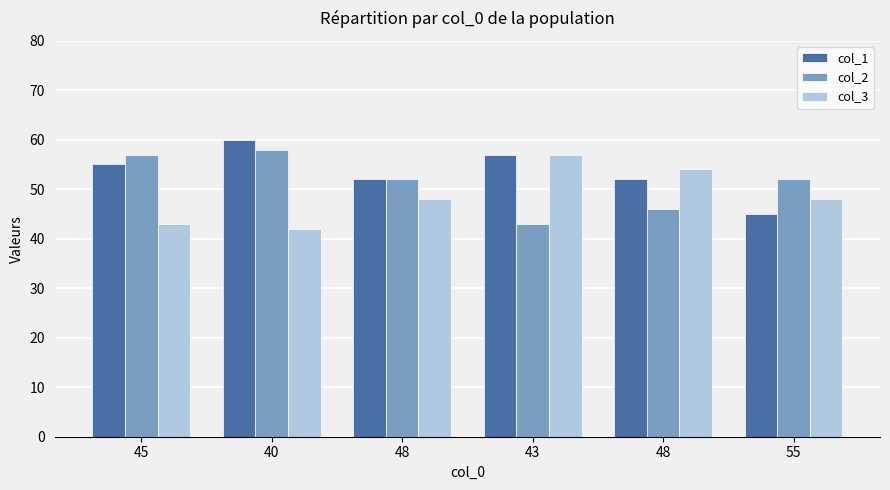

How many groups of bars are there?

6